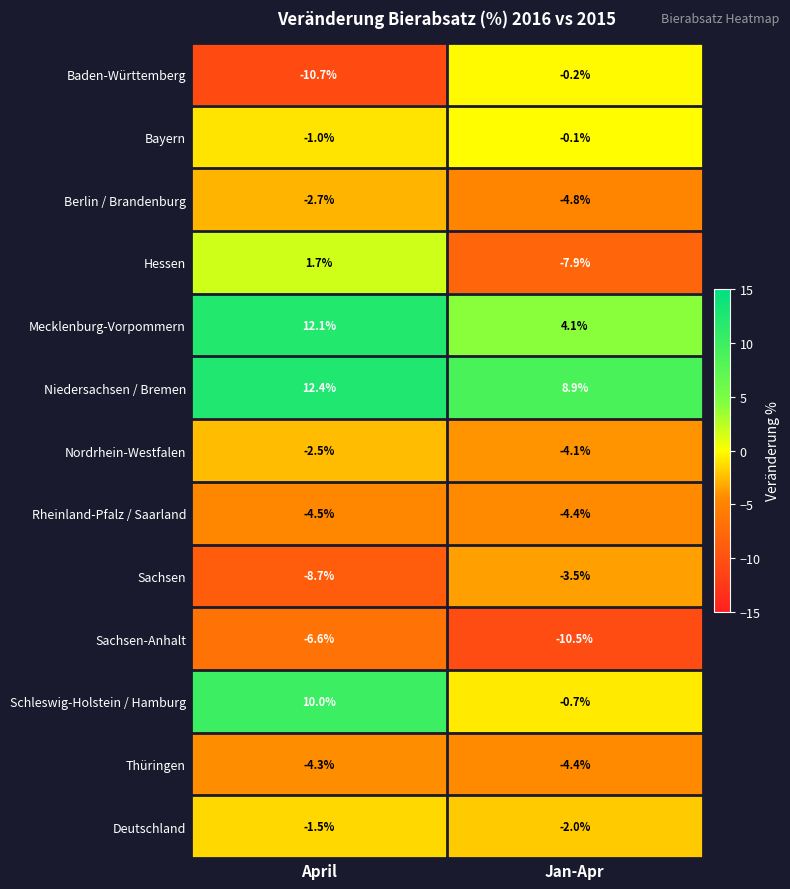

Which category has the highest value across all series?

April